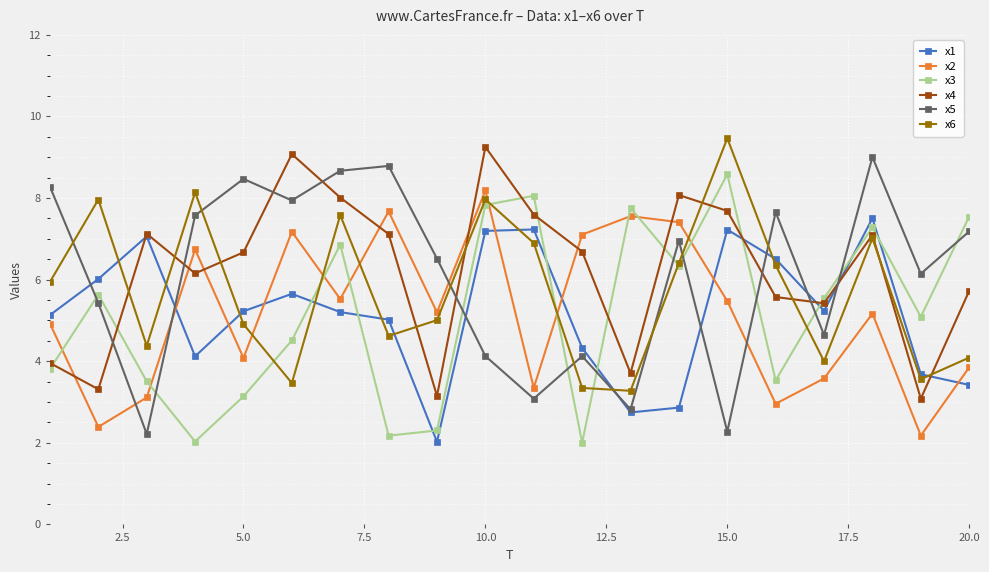

Rank the series by their maximum value, from lowest to highest.

x1, x2, x3, x5, x4, x6